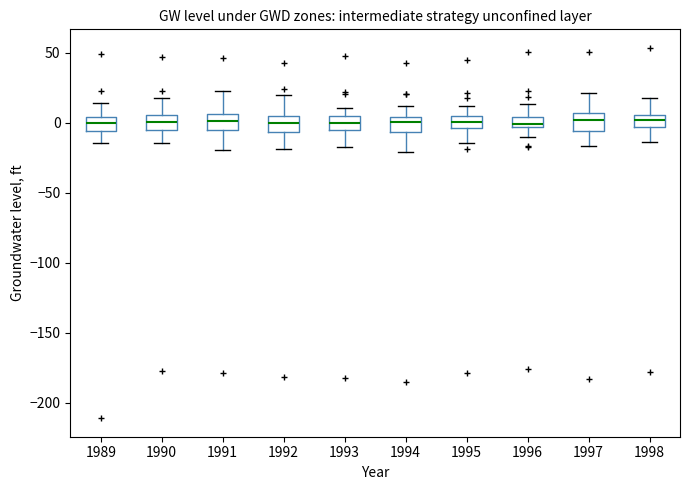

Where does the lower whisker of the box at x = 1996 end on the y-axis? The values are not printed on the chart, so give them approximately, as read against the axis.

-10